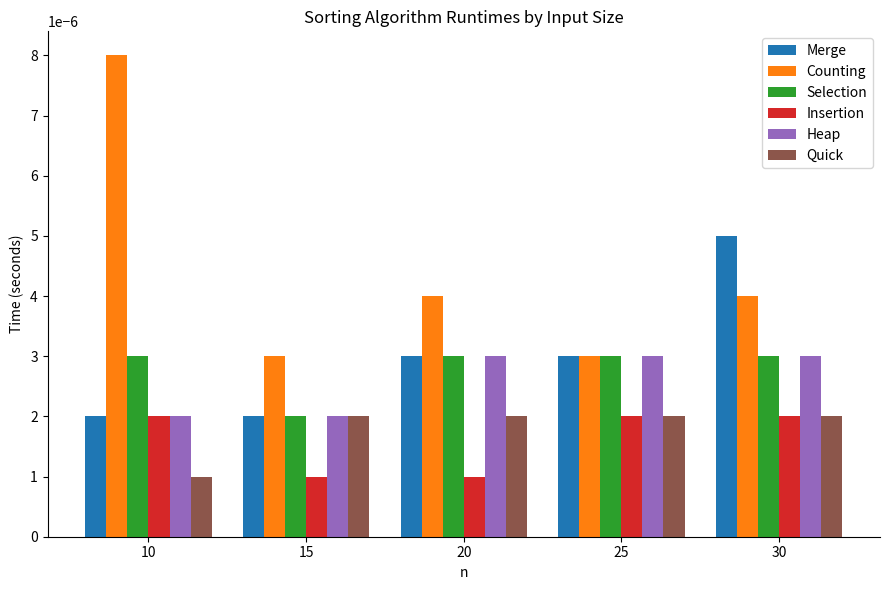

Count the Counting values in the range 0 to 1.

5